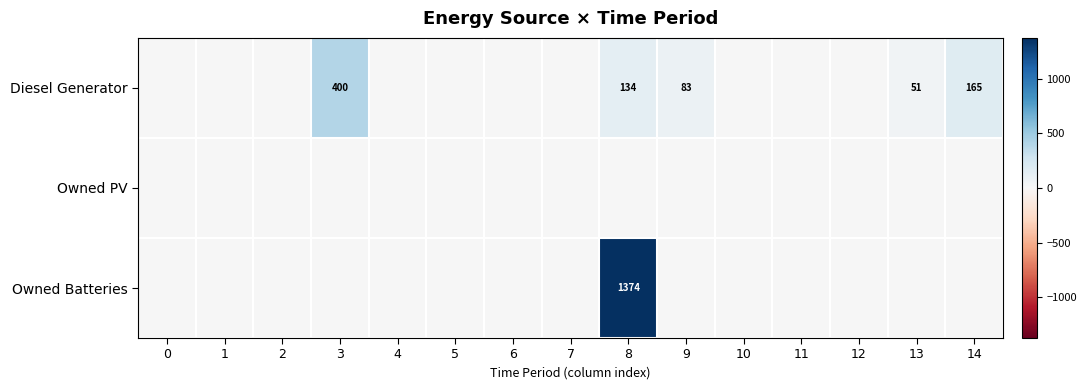

At which category is the sum across all series the highest?

8